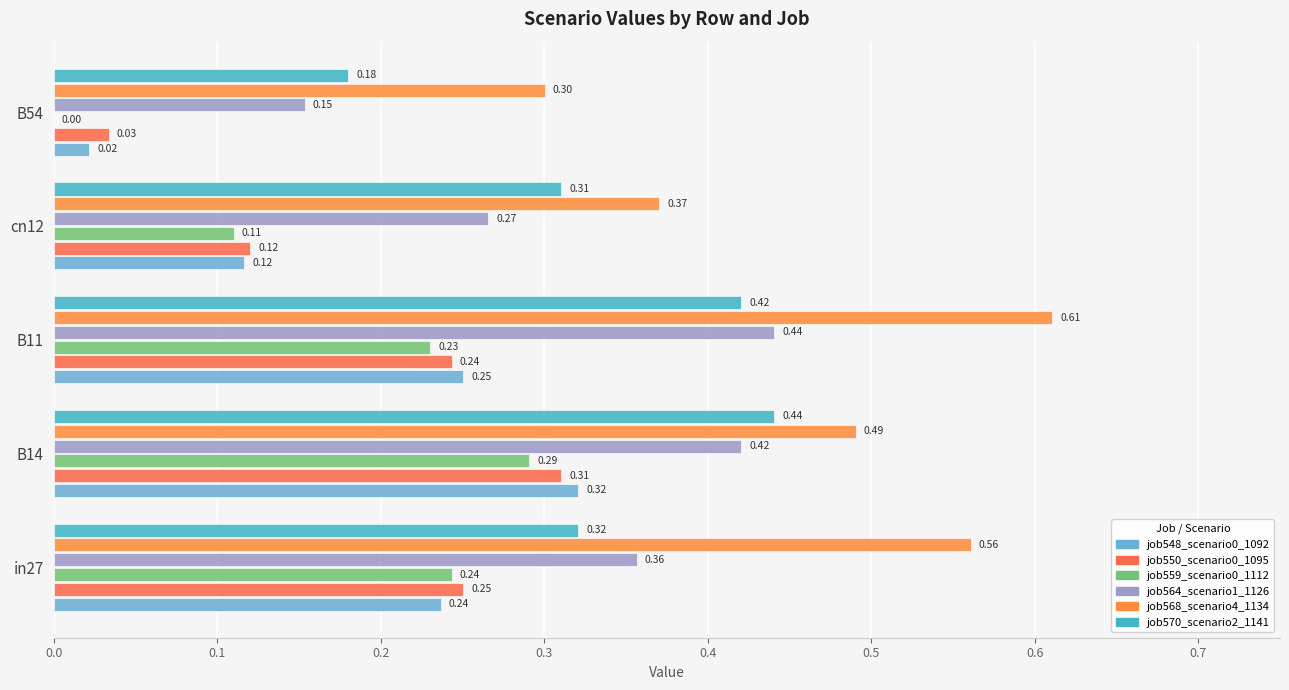

How many distinct data groups are displayed?

6